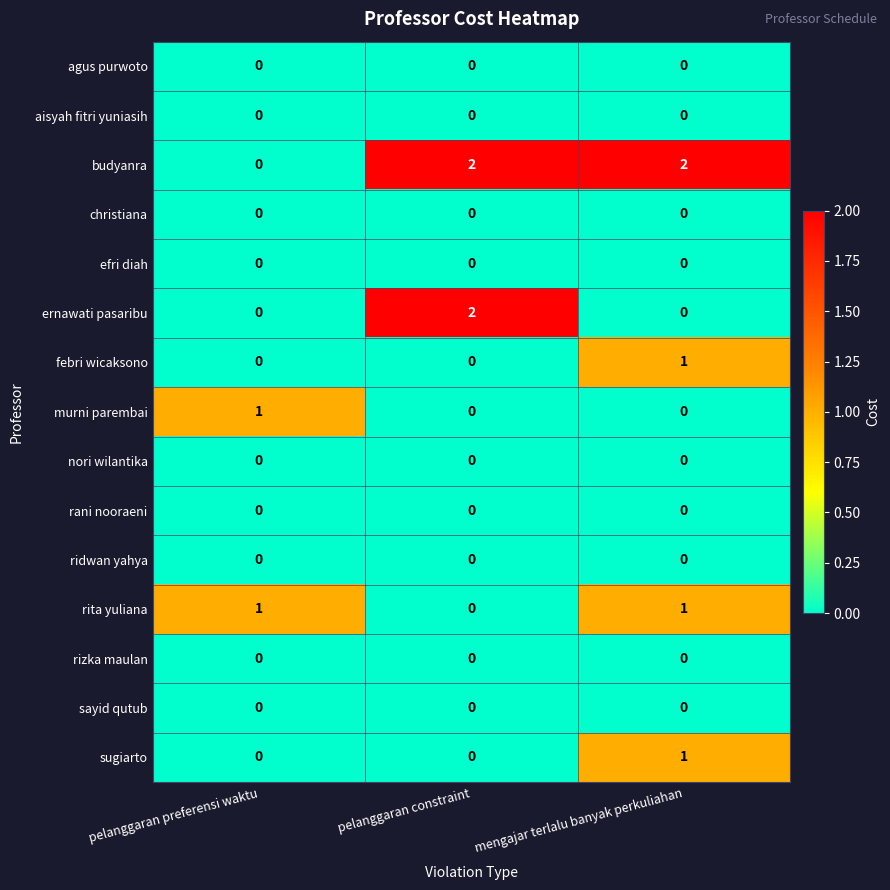

What is the greatest value displayed?

2